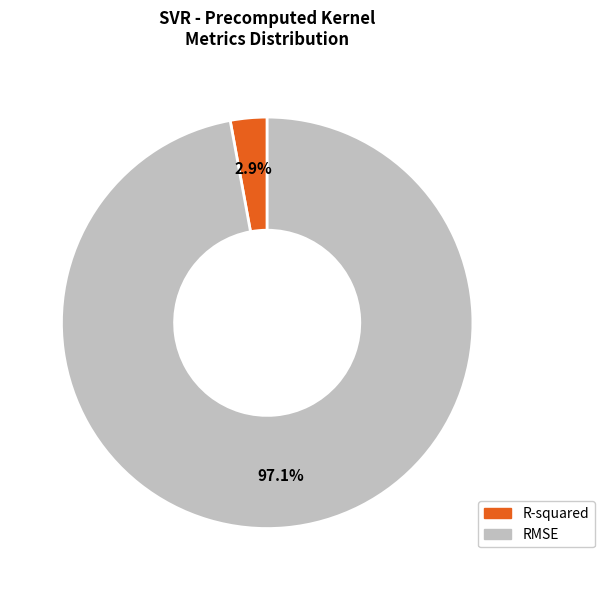

Combined, do RMSE and R-squared account for over 50%?

Yes